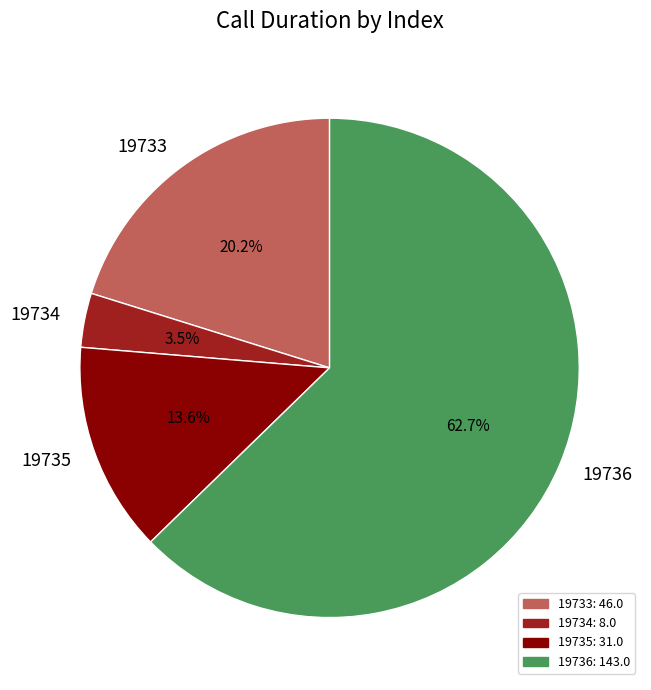

To the nearest percent, what portion does 19736 represent?

63%